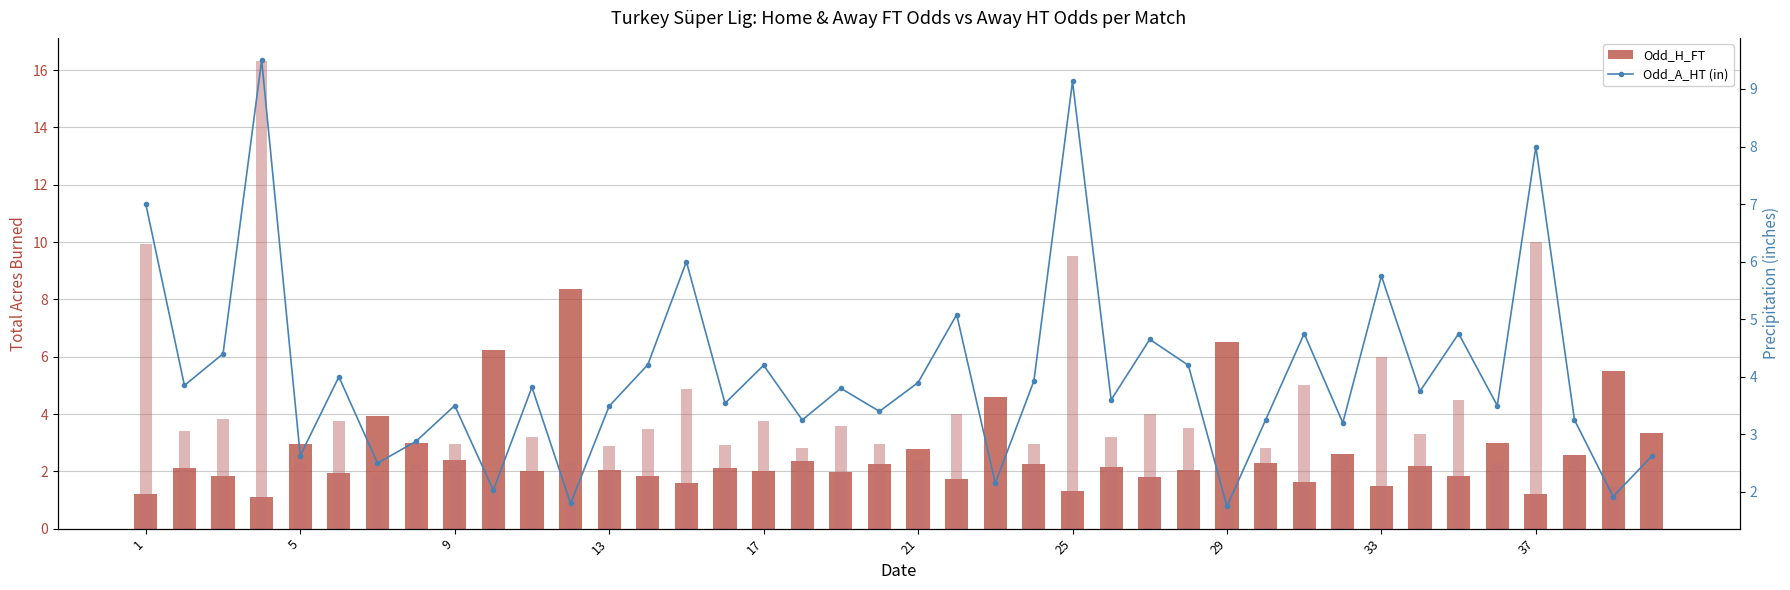

True or false: Odd_H_FT has a value of 1.2 at 9.

False